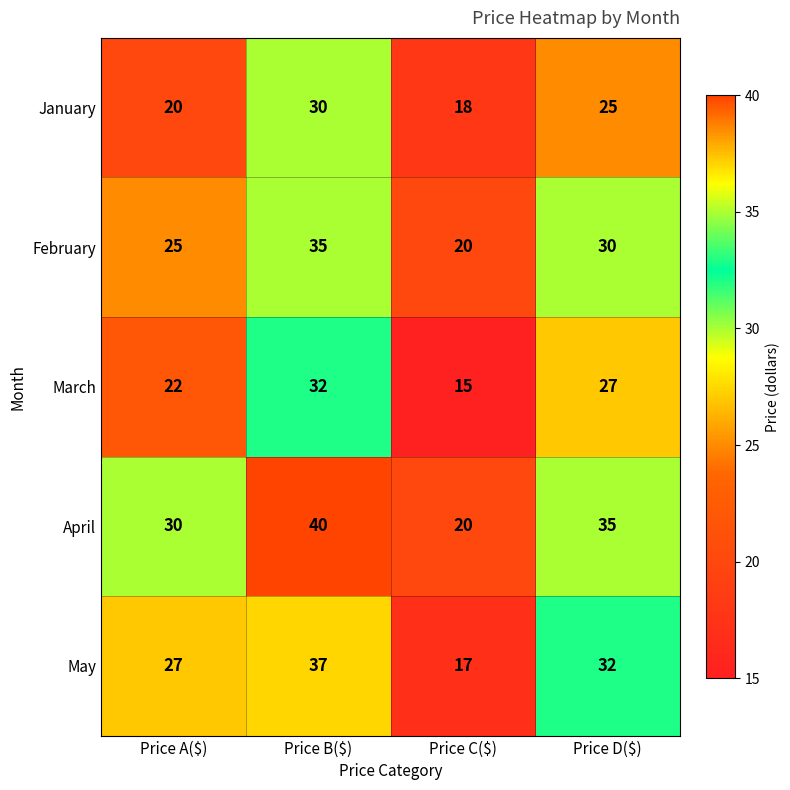

List the series in order of their peak value, highest first.

April, May, February, March, January